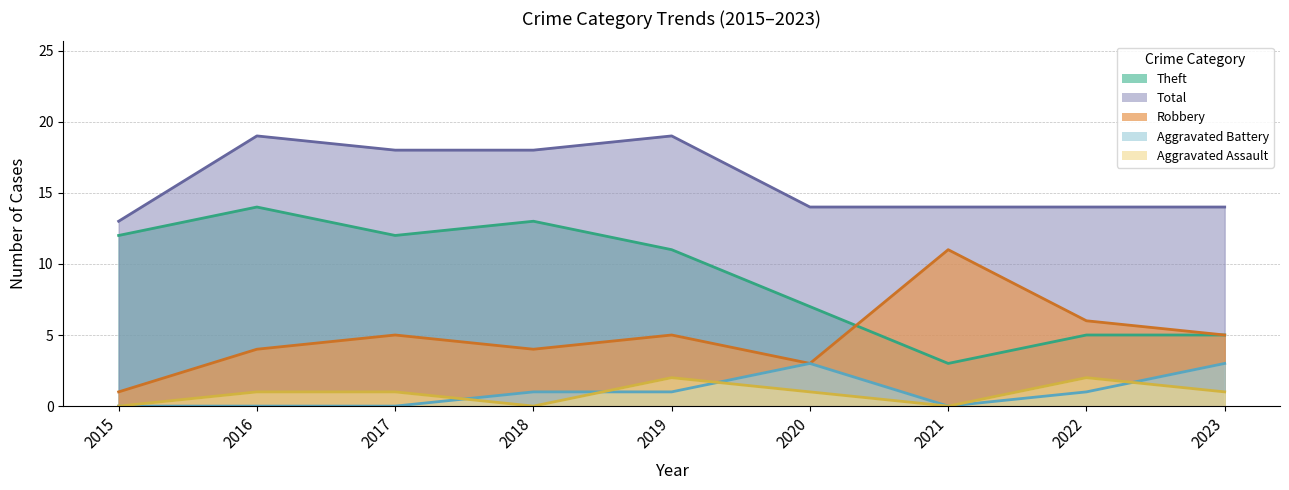

At which category does the chart reach its peak across all series?

2016